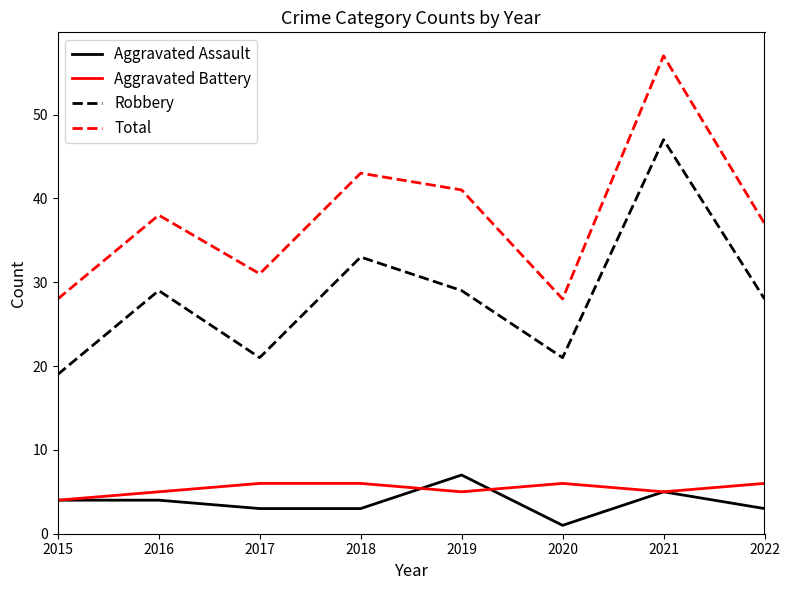

Rank the series by their maximum value, from lowest to highest.

Aggravated Battery, Aggravated Assault, Robbery, Total